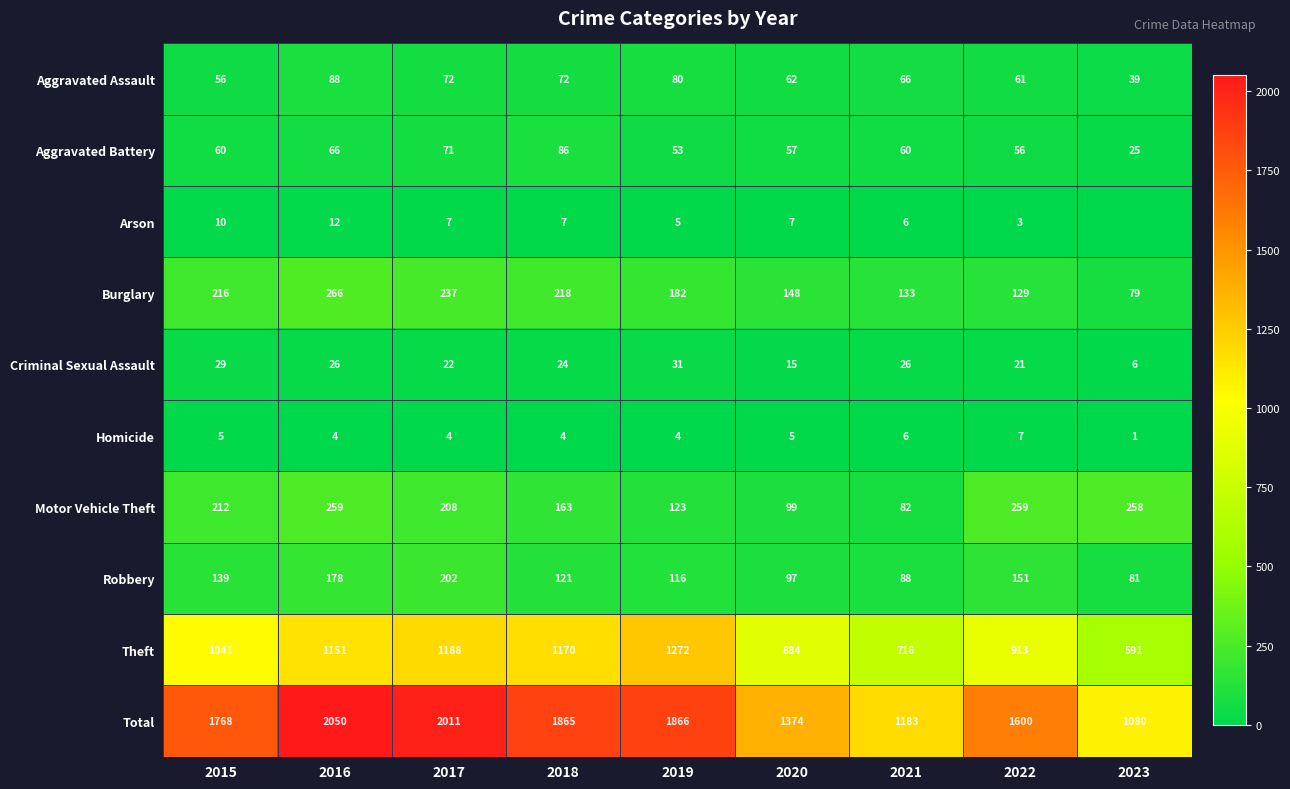

At which label does Aggravated Assault reach its minimum?

2023